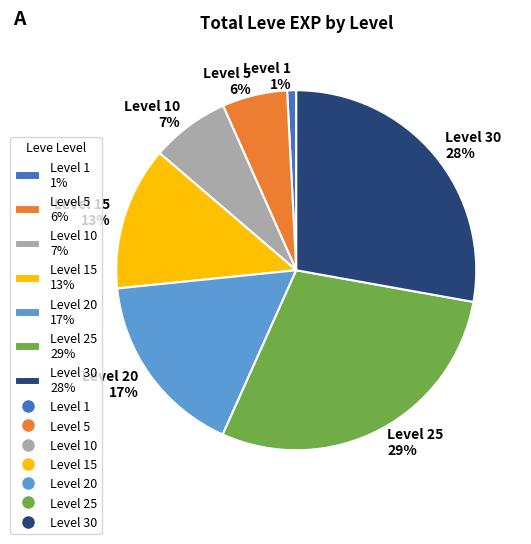

To the nearest percent, what is the average slice percentage?

14%